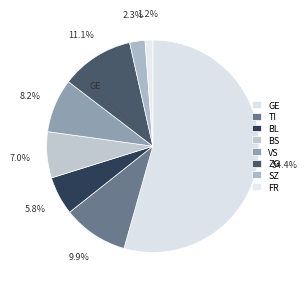

How many slices are in this pie chart?

8